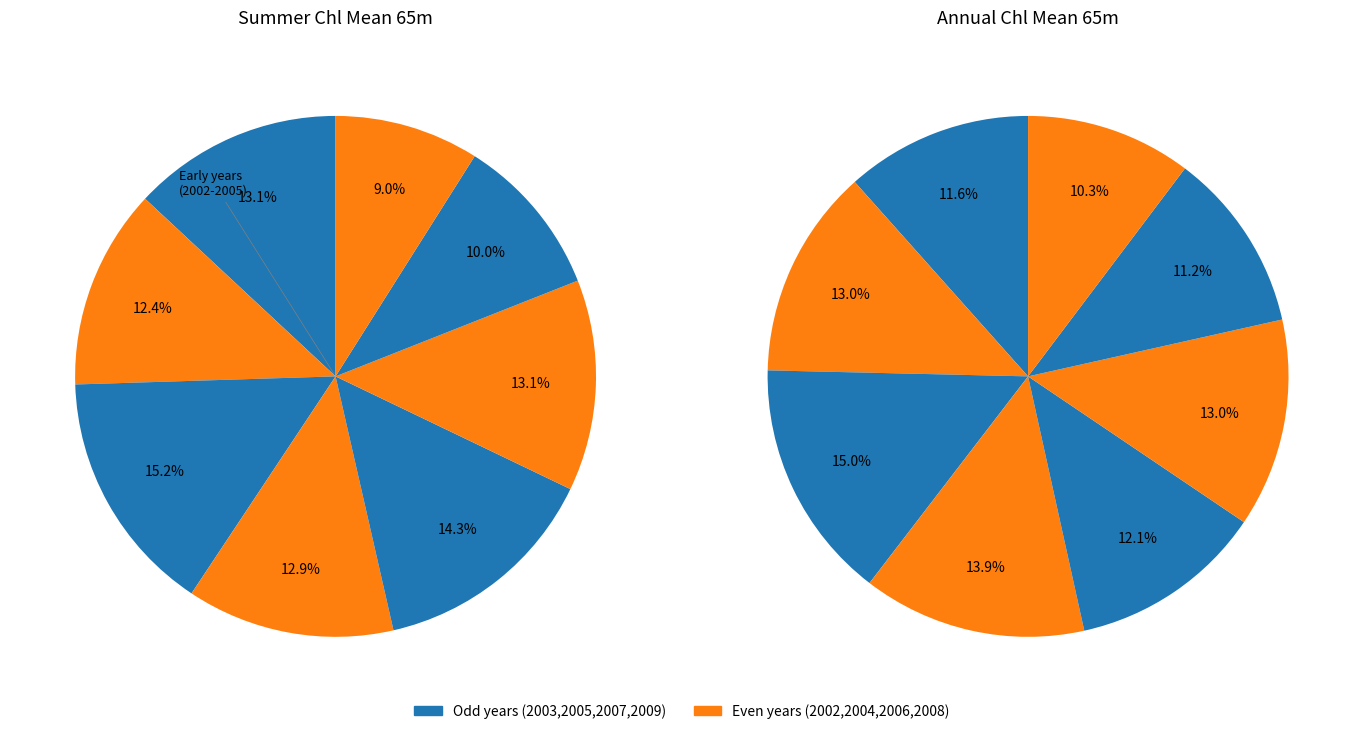

How many segments does this pie chart have?

8